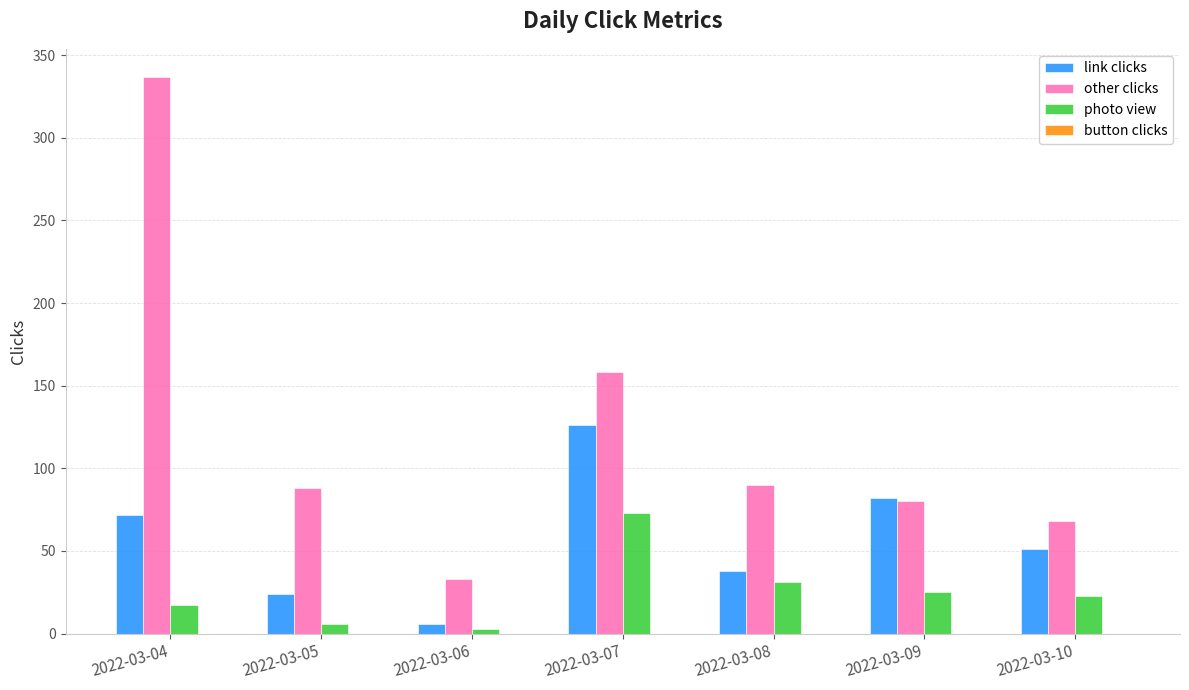

Which label corresponds to the smallest value in the chart?

2022-03-06